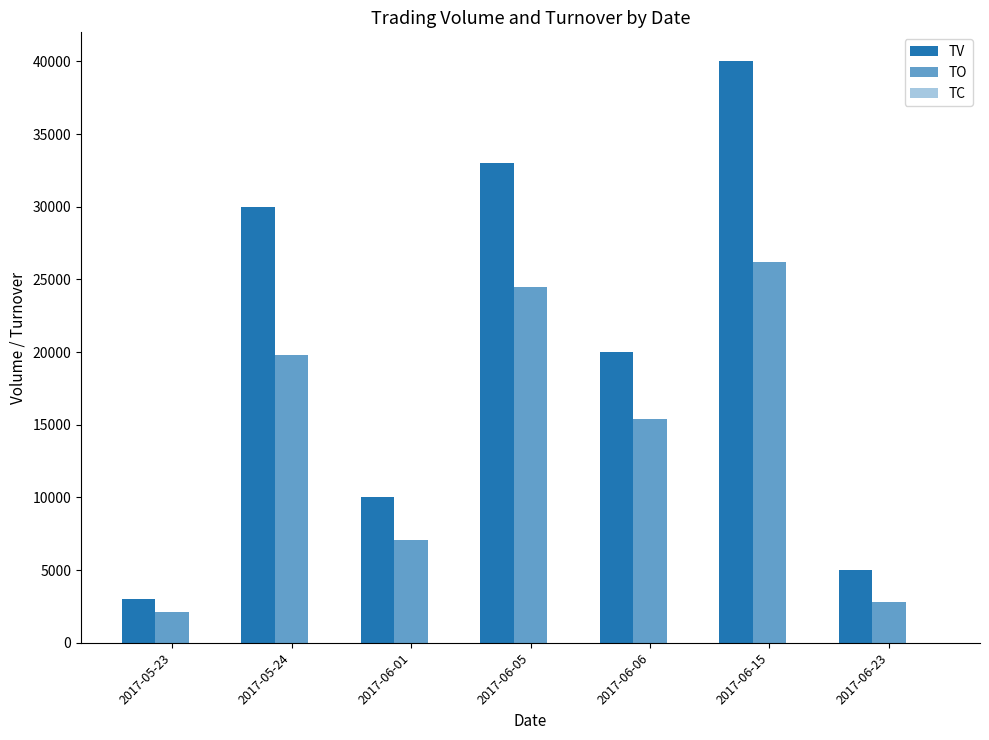

At which label does TV reach its peak?

2017-06-15